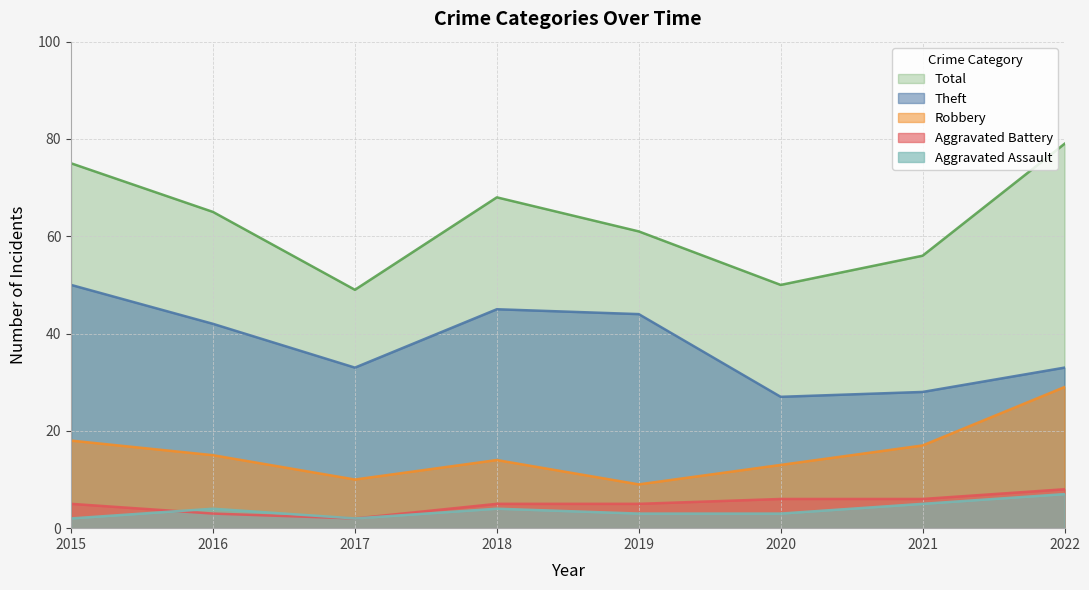

Does the chart have visible grid lines?

Yes